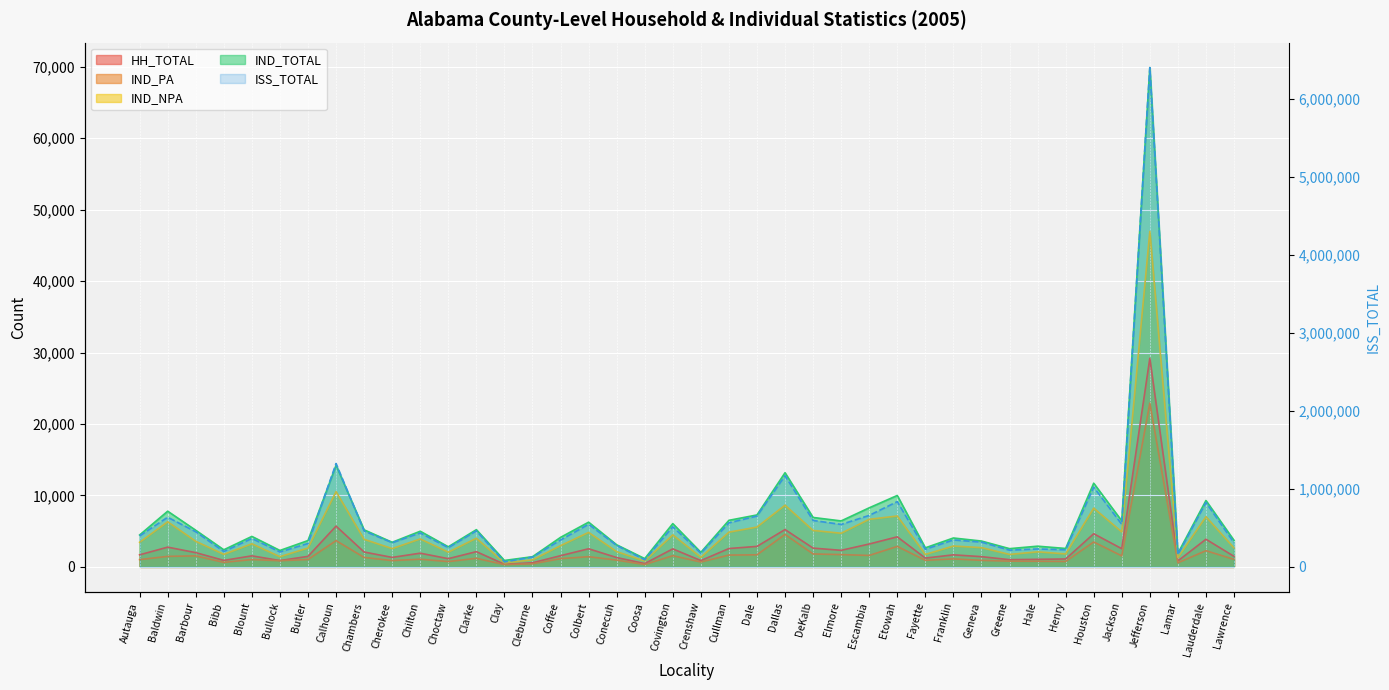

Which series has the largest range (max minus min)?

ISS_TOTAL